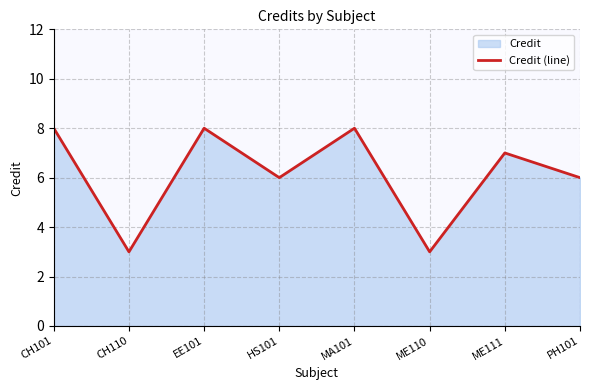

The chart shows a value of 8 at EE101. True or false?

True